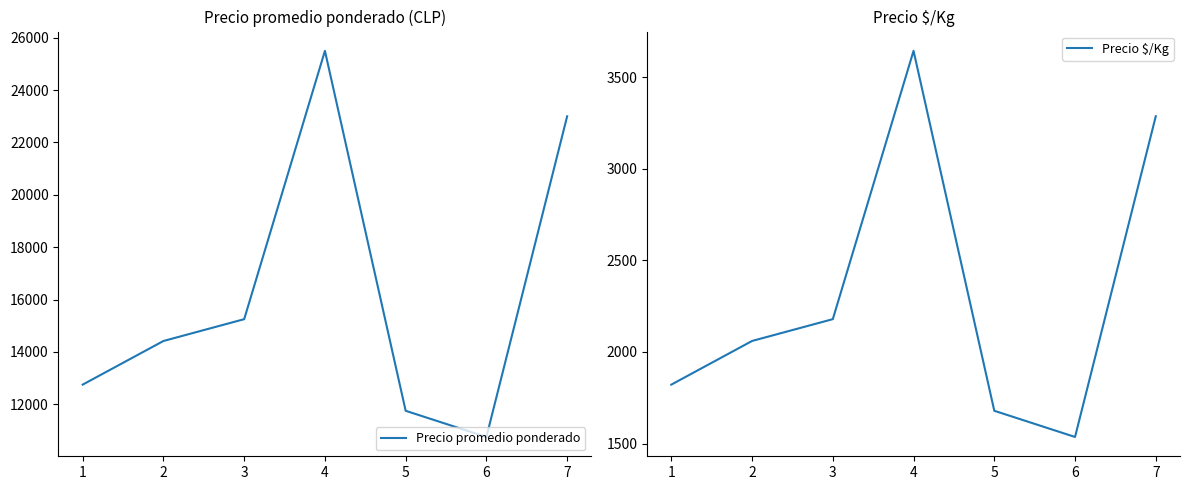

The value of Precio promedio ponderado at 7 is 23000.0. True or false?

True